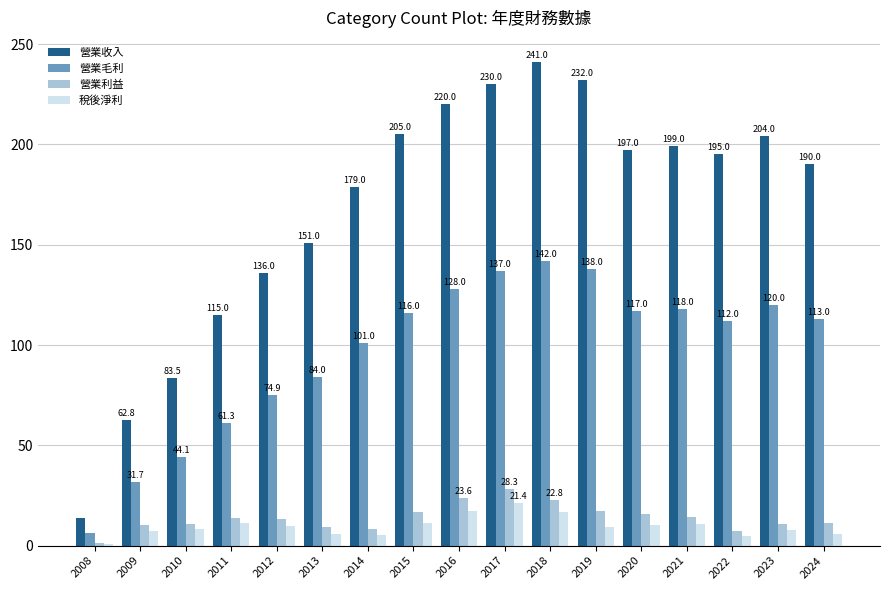

At which label does 營業收入 reach its peak?

2018